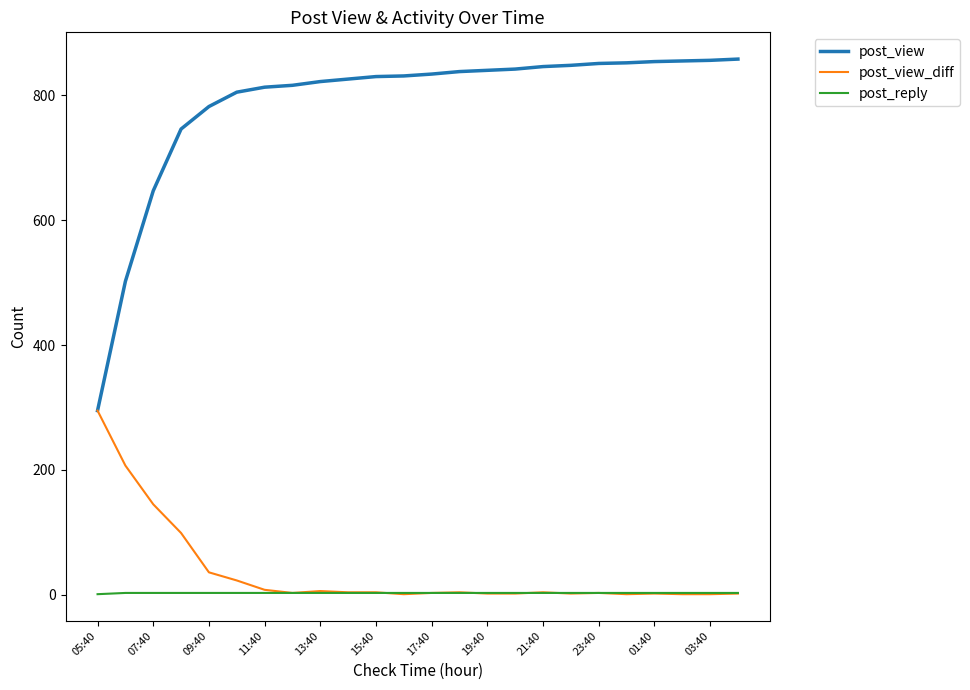

Rank the series by their maximum value, from highest to lowest.

post_view, post_view_diff, post_reply